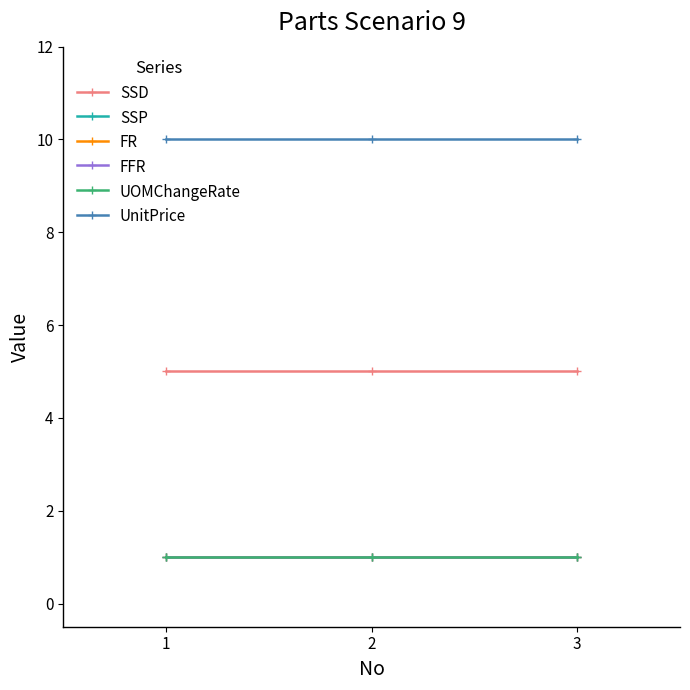

Reading right to left, extract all data points from this chart.

SSD: 5.0	5.0	5.0
SSP: 1.0	1.0	1.0
FR: 1.0	1.0	1.0
FFR: 1.0	1.0	1.0
UOMChangeRate: 1.0	1.0	1.0
UnitPrice: 10.0	10.0	10.0